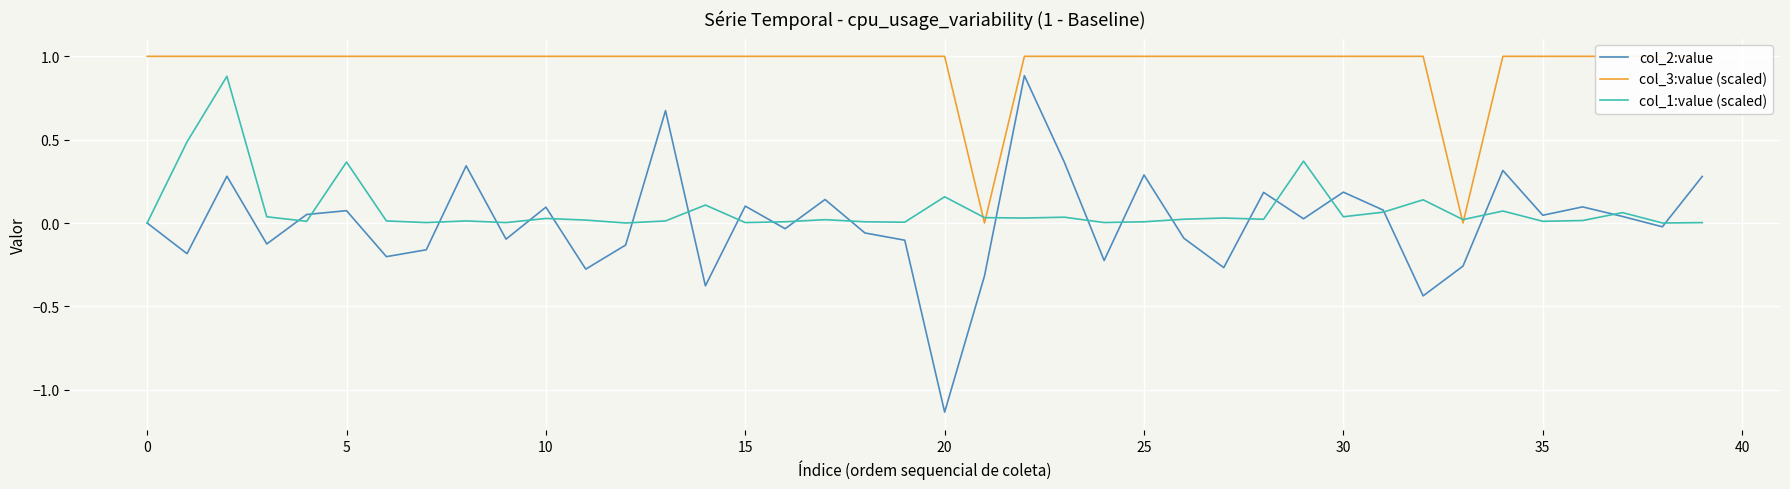

Reading right to left, extract all data points from this chart.

col_2:value: 0.3	-0.0	0.0	0.1	0.0	0.3	-0.3	-0.4	0.1	0.2	0.0	0.2	-0.3	-0.1	0.3	-0.2	0.4	0.9	-0.3	-1.1	-0.1	-0.1	0.1	-0.0	0.1	-0.4	0.7	-0.1	-0.3	0.1	-0.1	0.3	-0.2	-0.2	0.1	0.1	-0.1	0.3	-0.2	0.0
col_3:value (scaled): 1.0	1.0	1.0	1.0	1.0	1.0	0.0	1.0	1.0	1.0	1.0	1.0	1.0	1.0	1.0	1.0	1.0	1.0	0.0	1.0	1.0	1.0	1.0	1.0	1.0	1.0	1.0	1.0	1.0	1.0	1.0	1.0	1.0	1.0	1.0	1.0	1.0	1.0	1.0	1.0
col_1:value (scaled): 0.0	0.0	0.1	0.0	0.0	0.1	0.0	0.1	0.1	0.0	0.4	0.0	0.0	0.0	0.0	0.0	0.0	0.0	0.0	0.2	0.0	0.0	0.0	0.0	0.0	0.1	0.0	0.0	0.0	0.0	0.0	0.0	0.0	0.0	0.4	0.0	0.0	0.9	0.5	0.0